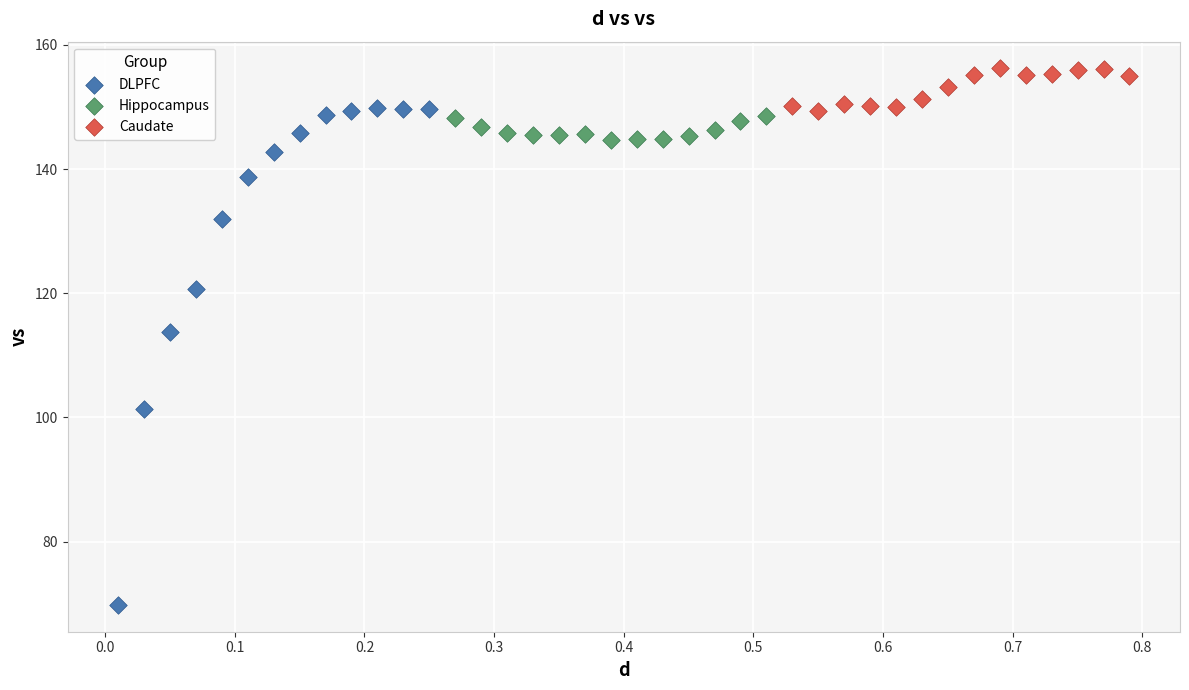

Which series reaches the minimum Y coordinate?

DLPFC